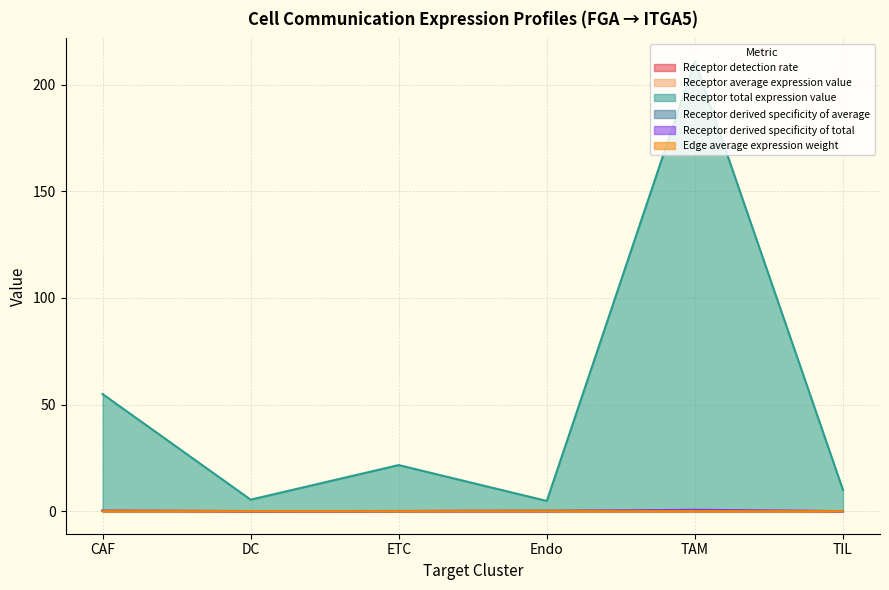

True or false: Edge average expression weight and Receptor detection rate cross at least once.

False